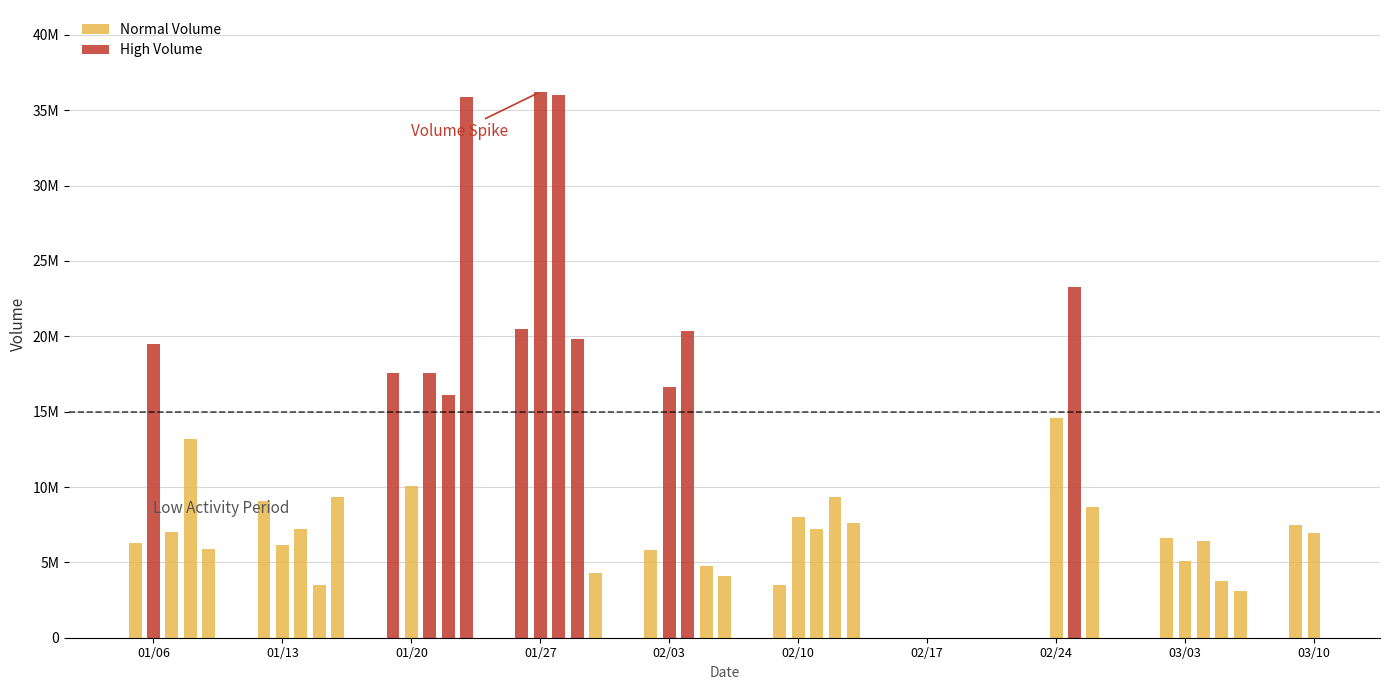

How many distinct data groups are displayed?

2